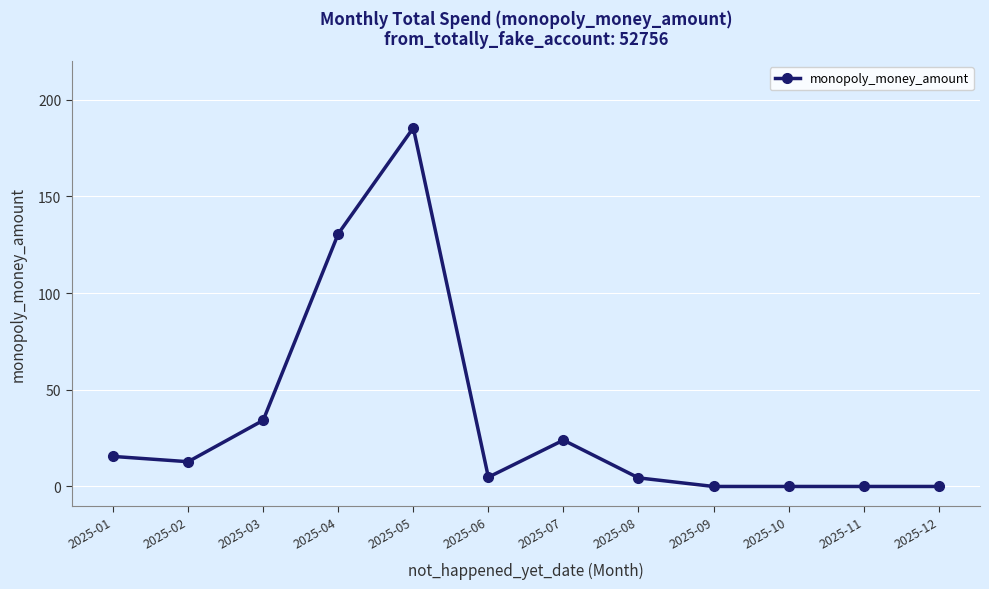

Is this an area chart (filled region under the line)?

No